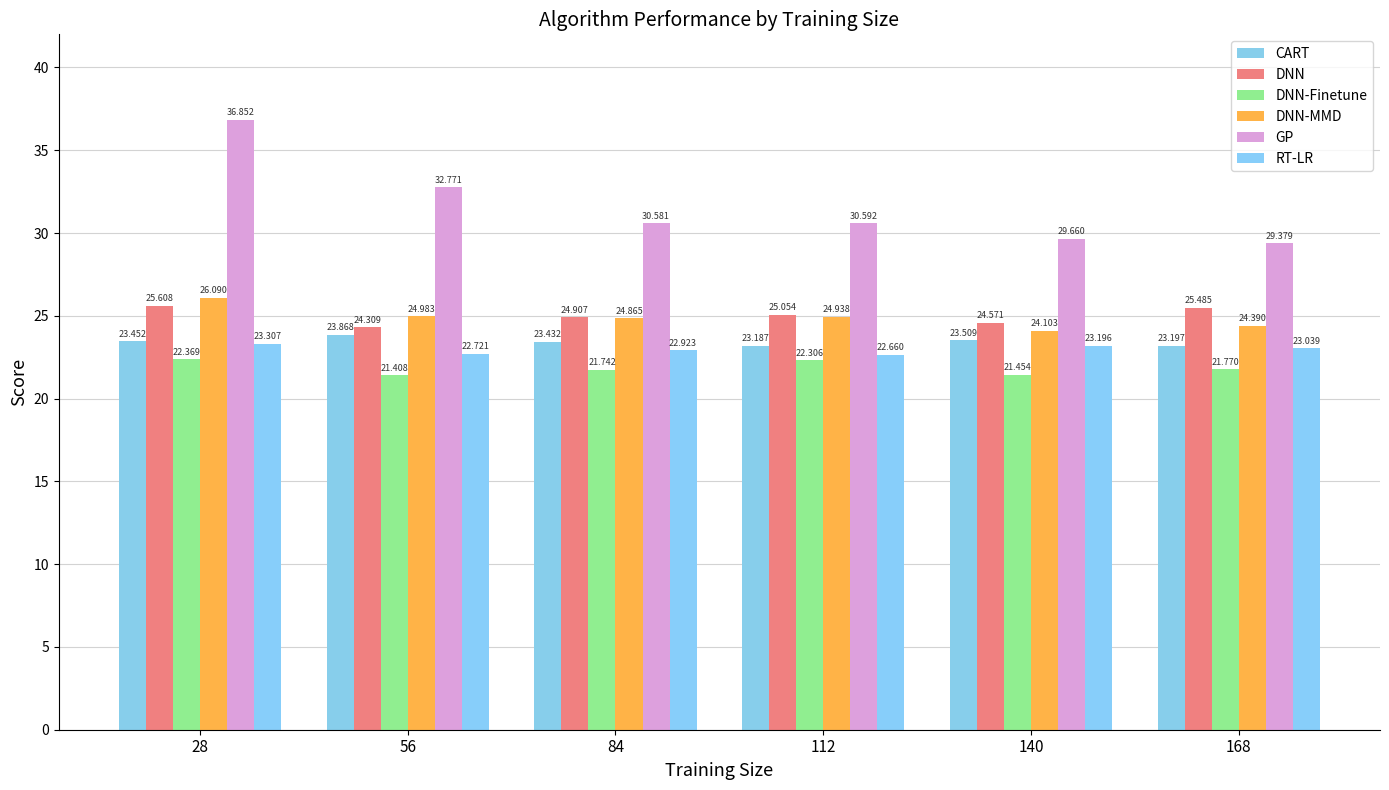

The DNN-Finetune series shows 22.3 at 112. True or false?

True